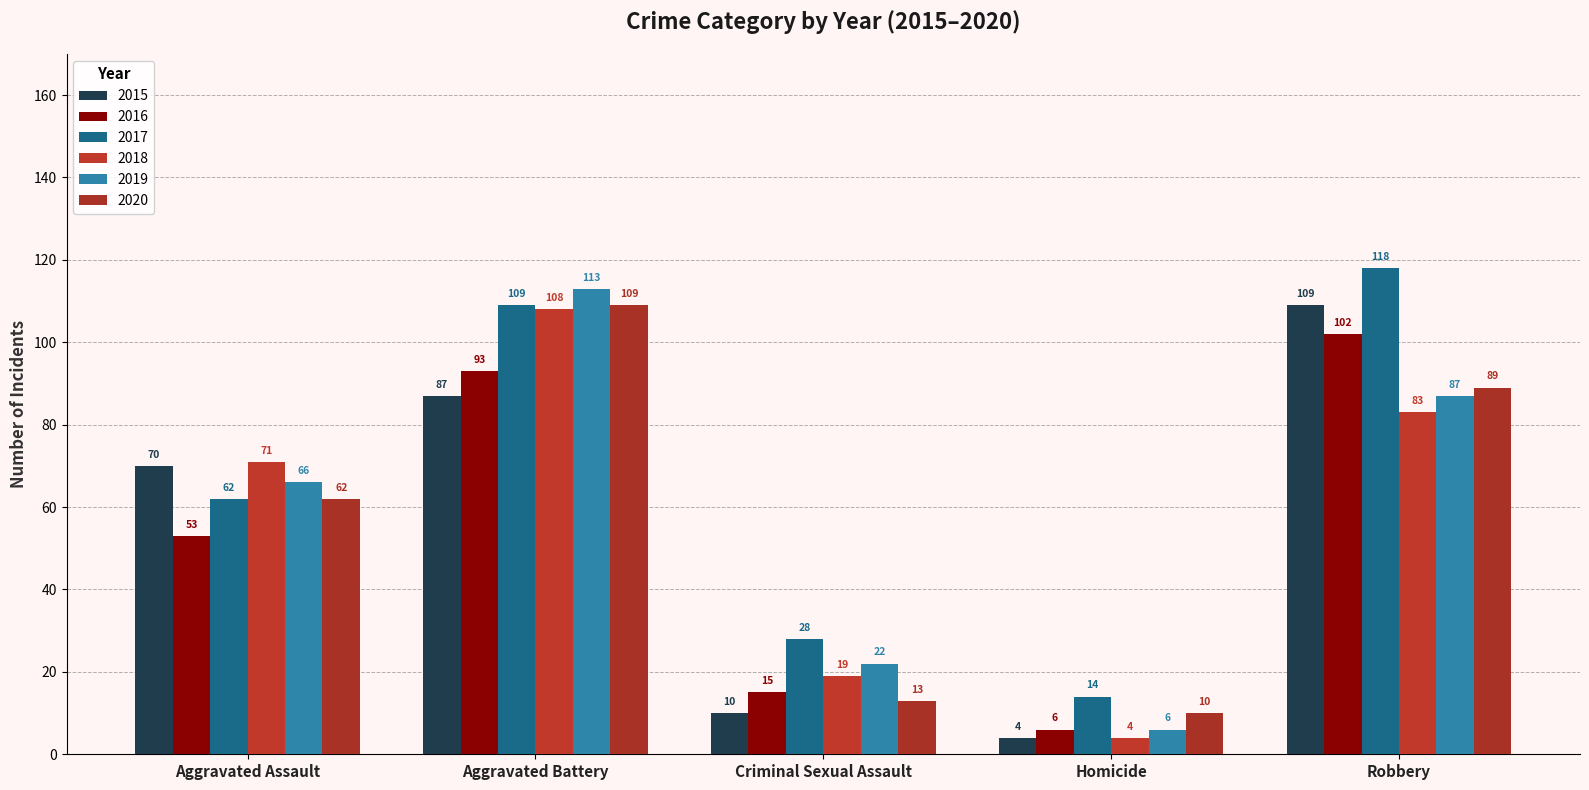

Reading left to right, what are all the values shown in this chart?

2015: 70	87	10	4	109
2016: 53	93	15	6	102
2017: 62	109	28	14	118
2018: 71	108	19	4	83
2019: 66	113	22	6	87
2020: 62	109	13	10	89